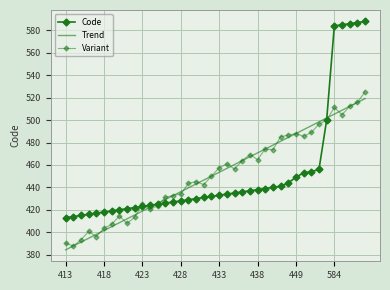

How many times do Code and Variant cross each other?

4